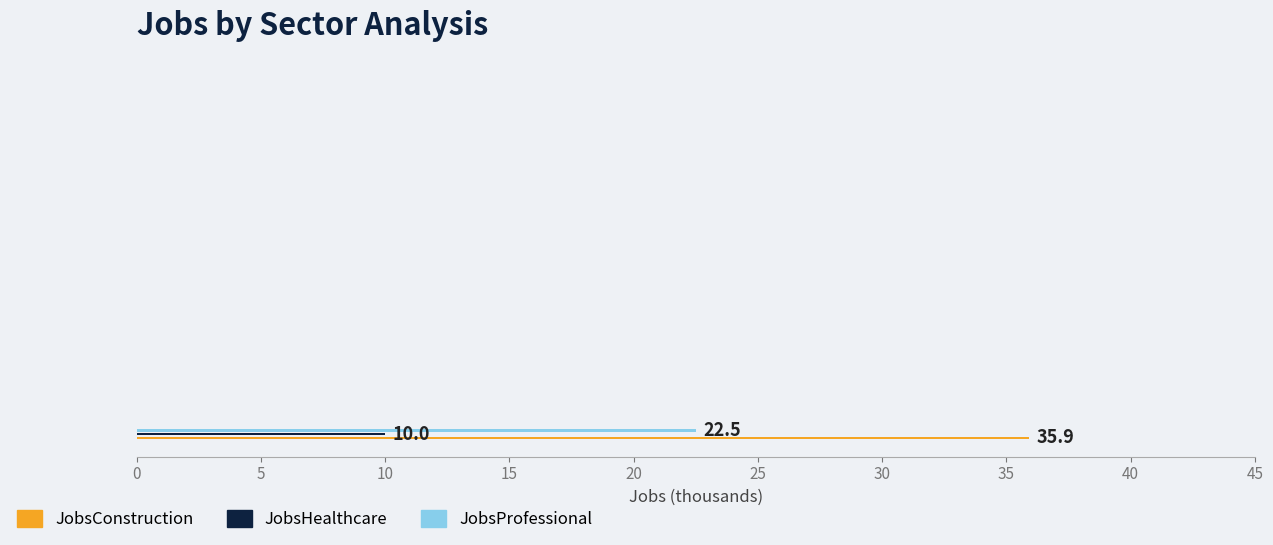

Which series has the widest spread of values?

JobsConstruction